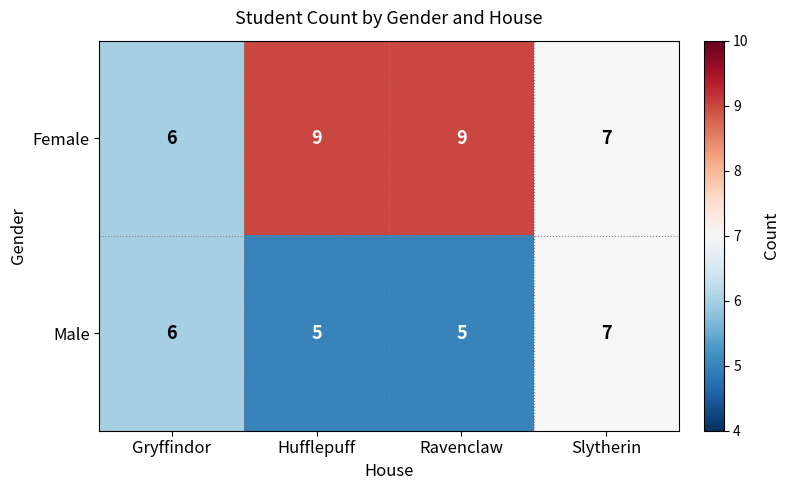

Which series has the largest range (max minus min)?

Female